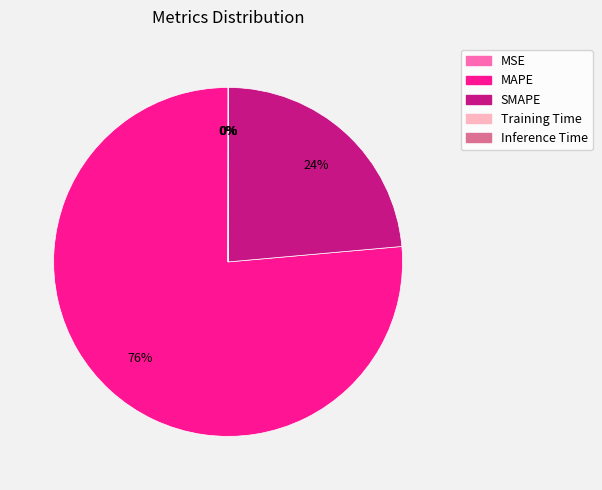

To the nearest percent, what is the difference between the largest and smallest slice percentages?

76%